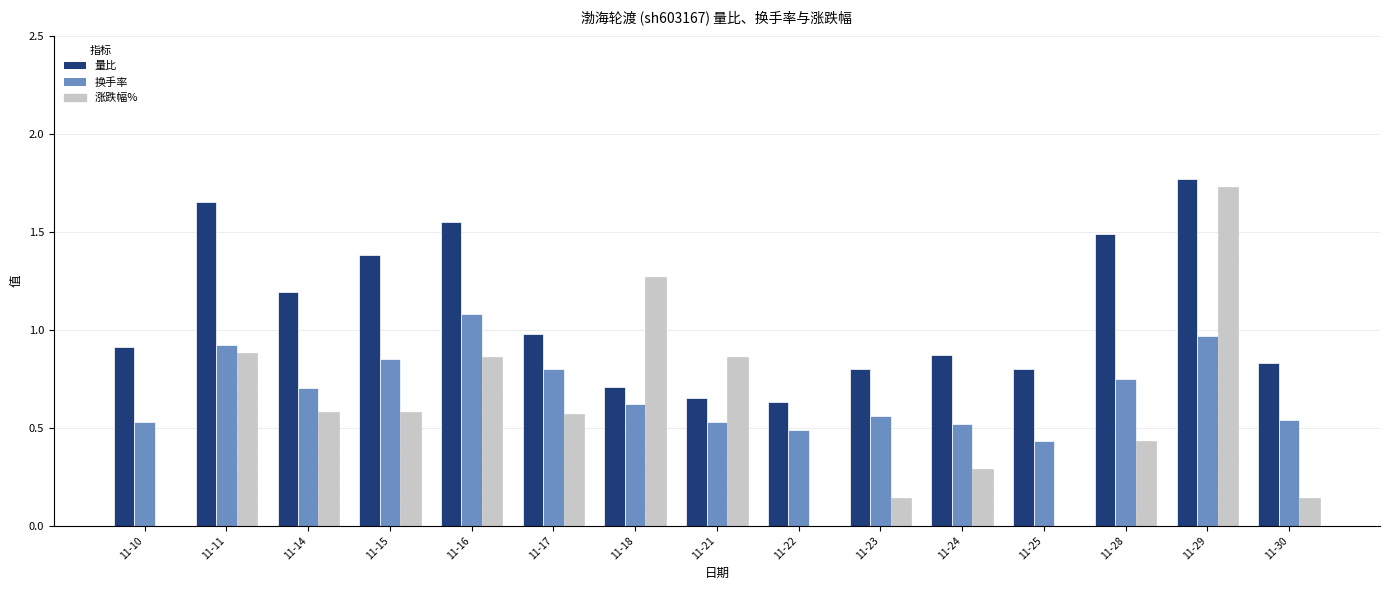

Which series has the largest total across all categories?

量比